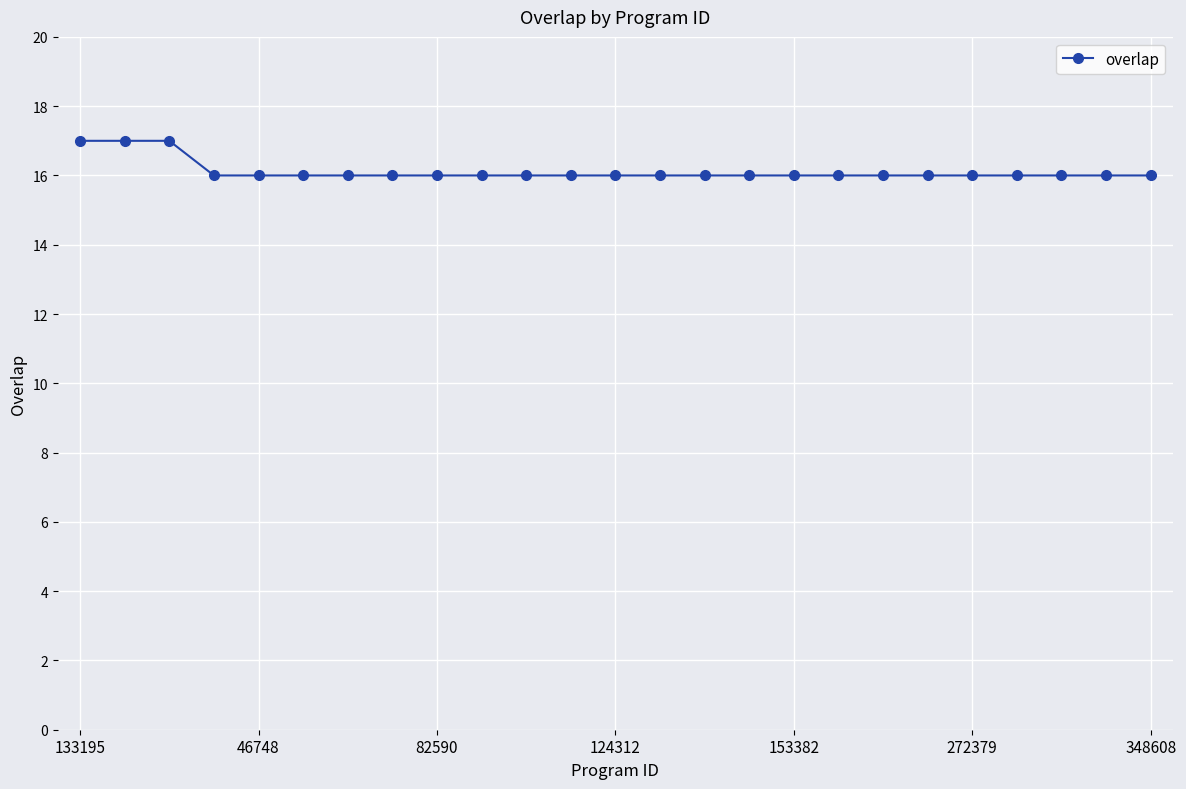

Is this an area chart (filled region under the line)?

No